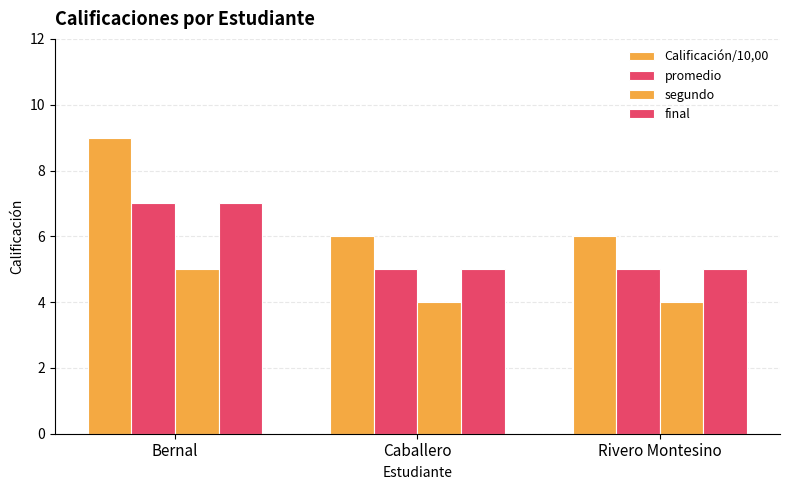

Does the chart contain any negative values?

No